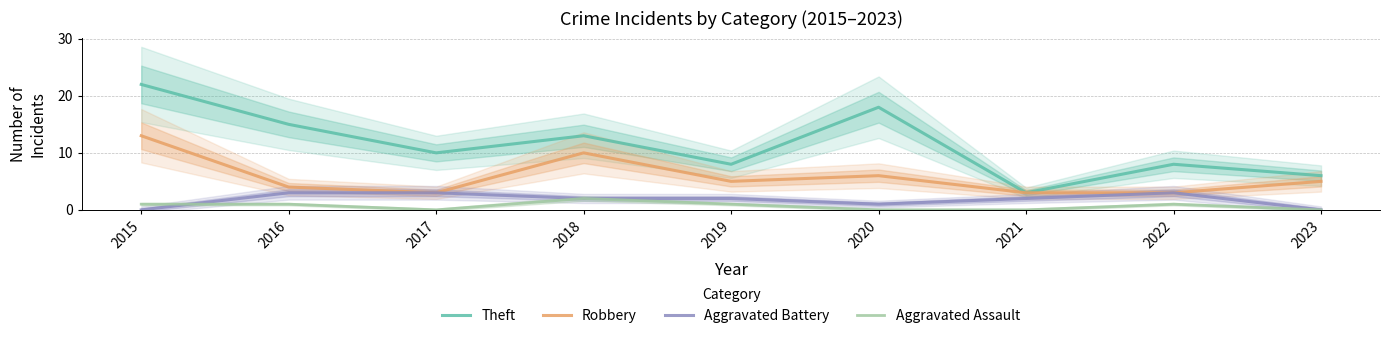

The Aggravated Assault series shows 1 at 2016. True or false?

True